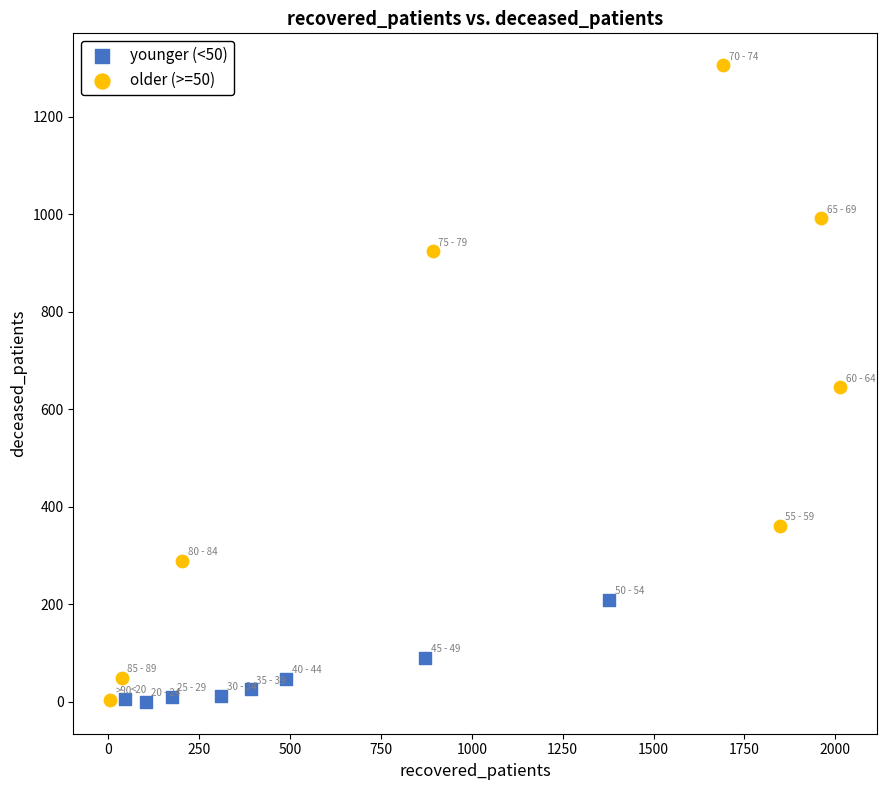

Which series contains the highest Y value?

older (>=50)